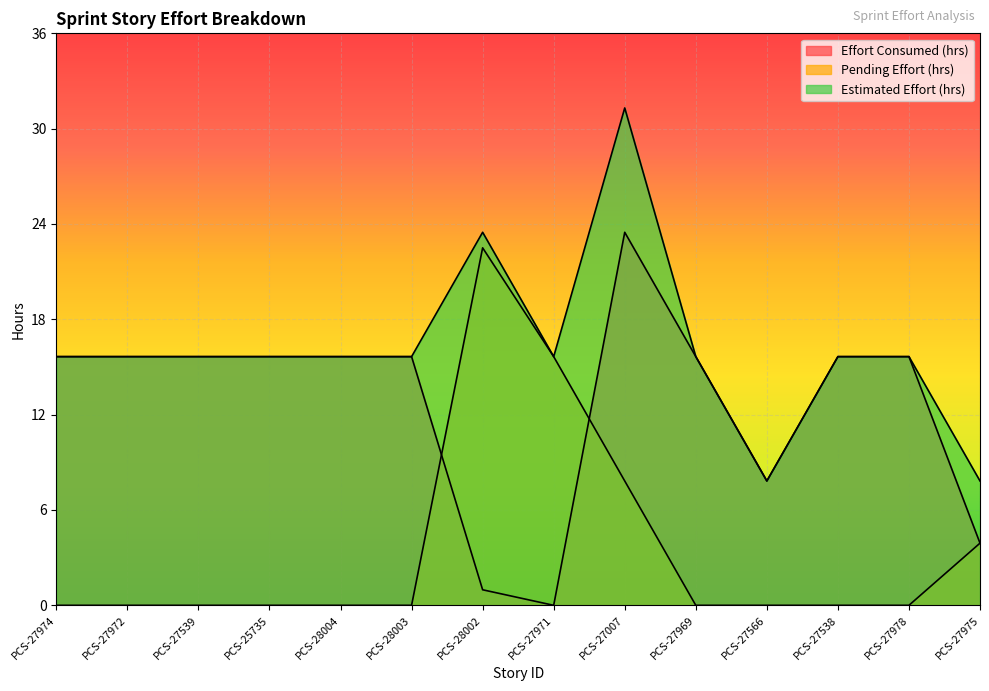

What is the label of the 14th point from the left?

PCS-27975